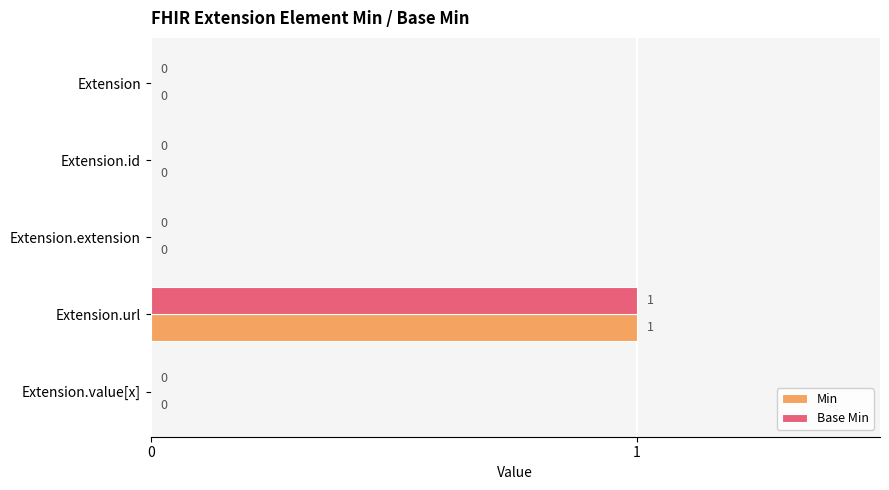

What is the maximum value for Min?

1